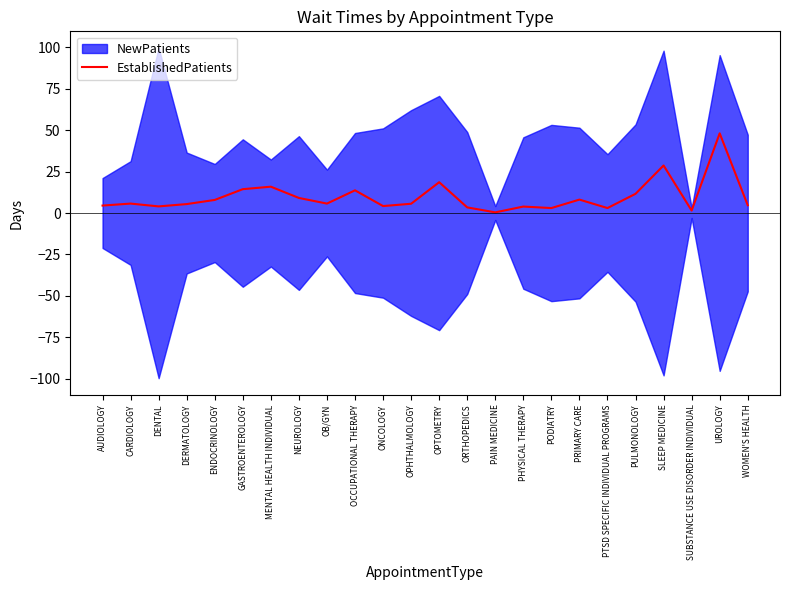

What is the approximate value at SUBSTANCE USE DISORDER INDIVIDUAL?

1.5